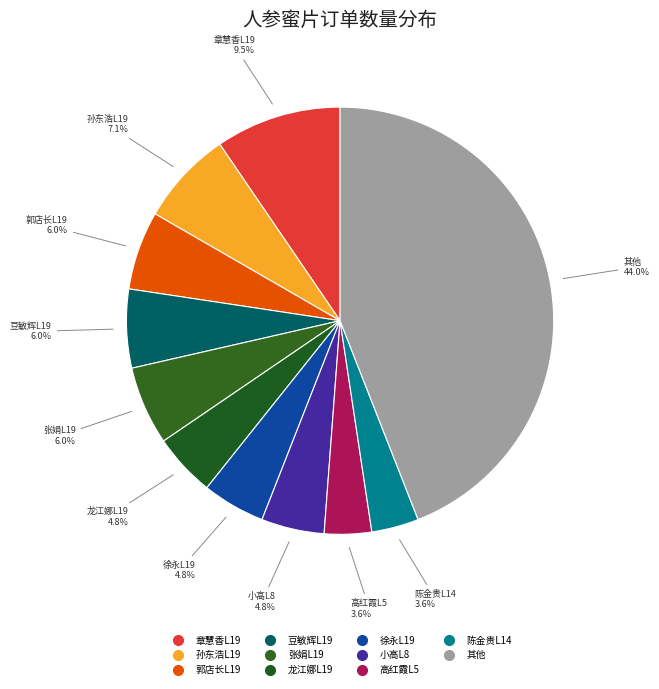

Count the number of slices in the pie.

11